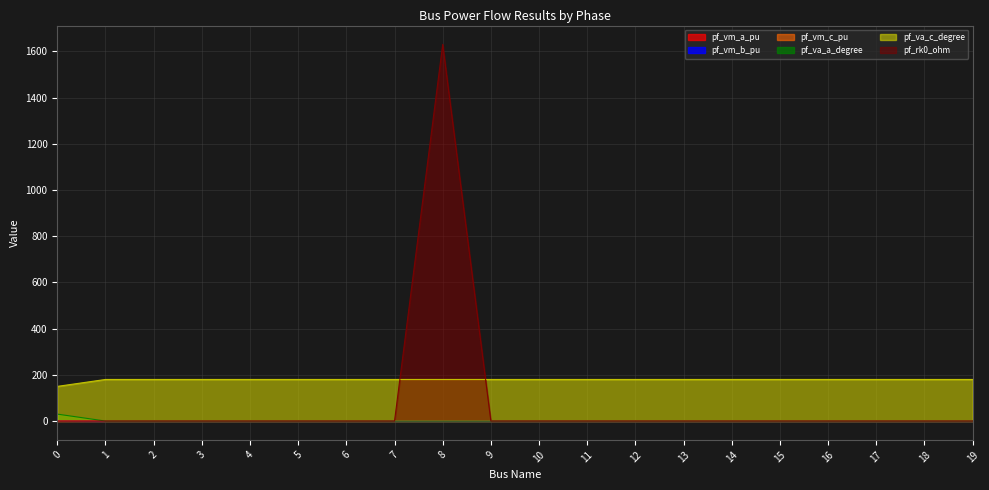

Reading right to left, what are all the values shown in this chart?

pf_vm_a_pu: 1.0	1.0	1.0	1.0	1.0	1.0	1.0	1.0	1.0	1.0	1.0	1.0	1.0	1.0	1.0	1.0	1.0	1.0	1.0	1.1
pf_vm_b_pu: 0.0	0.0	0.0	0.0	0.0	0.0	0.0	0.0	0.0	0.0	0.0	0.0	0.0	0.0	0.0	0.0	0.0	0.0	0.0	1.1
pf_vm_c_pu: 1.0	1.0	1.0	1.0	1.0	1.0	1.0	1.0	1.0	1.0	1.0	1.0	1.0	1.0	1.0	1.0	1.0	1.0	1.0	1.1
pf_va_a_degree: 0.0	0.0	0.0	0.0	0.0	0.0	0.0	0.0	0.0	0.0	0.0	0.0	0.0	0.0	0.0	0.0	0.0	0.0	0.0	30.0
pf_va_c_degree: 180.0	180.0	180.0	180.0	180.0	180.0	180.0	180.0	180.0	180.0	180.0	180.0	180.0	180.0	180.0	180.0	180.0	180.0	180.0	150.0
pf_rk0_ohm: 0.0	0.0	0.0	0.0	0.0	0.0	0.0	0.0	0.0	0.0	0.0	1630.5	0.0	0.0	0.0	0.0	0.0	0.0	0.0	0.0